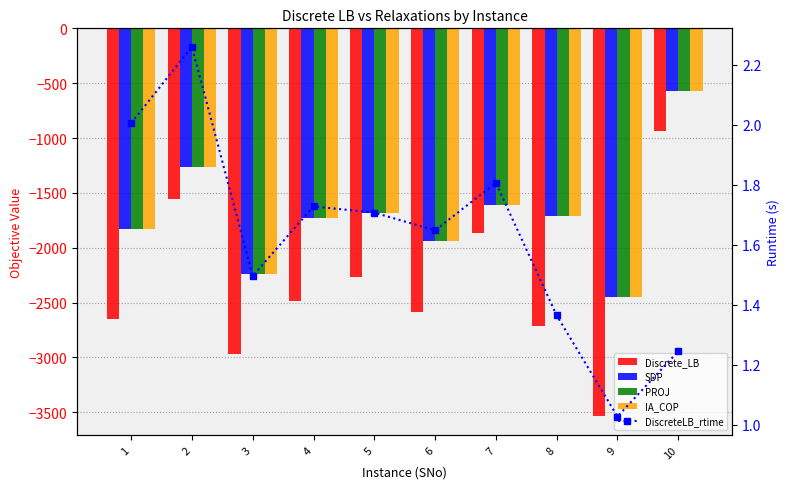

Reading left to right, list all the values displayed in this chart.

Discrete_LB: -2649.7	-1559.8	-2965.3	-2489.0	-2266.3	-2588.4	-1862.9	-2716.7	-3531.4	-935.3
SDP: -1825.6	-1262.8	-2239.9	-1733.3	-1679.7	-1935.1	-1610.2	-1713.2	-2448.1	-567.9
PROJ: -1825.6	-1262.8	-2239.9	-1733.3	-1679.7	-1935.1	-1610.2	-1713.2	-2448.1	-567.9
IA_COP: -1825.6	-1262.8	-2239.9	-1733.3	-1679.7	-1935.1	-1610.2	-1713.2	-2448.1	-567.9
DiscreteLB_rtime: 2.0	2.3	1.5	1.7	1.7	1.6	1.8	1.4	1.0	1.2